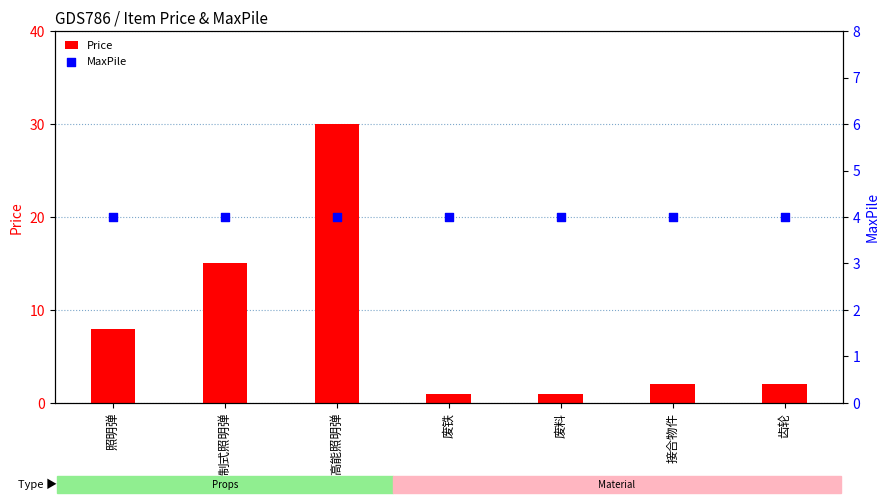

At how many categories does at least one series exceed 21?

1